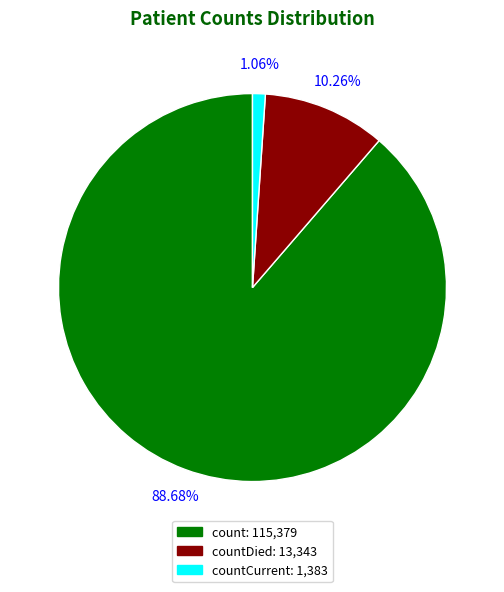

Is there a majority slice in this chart?

Yes